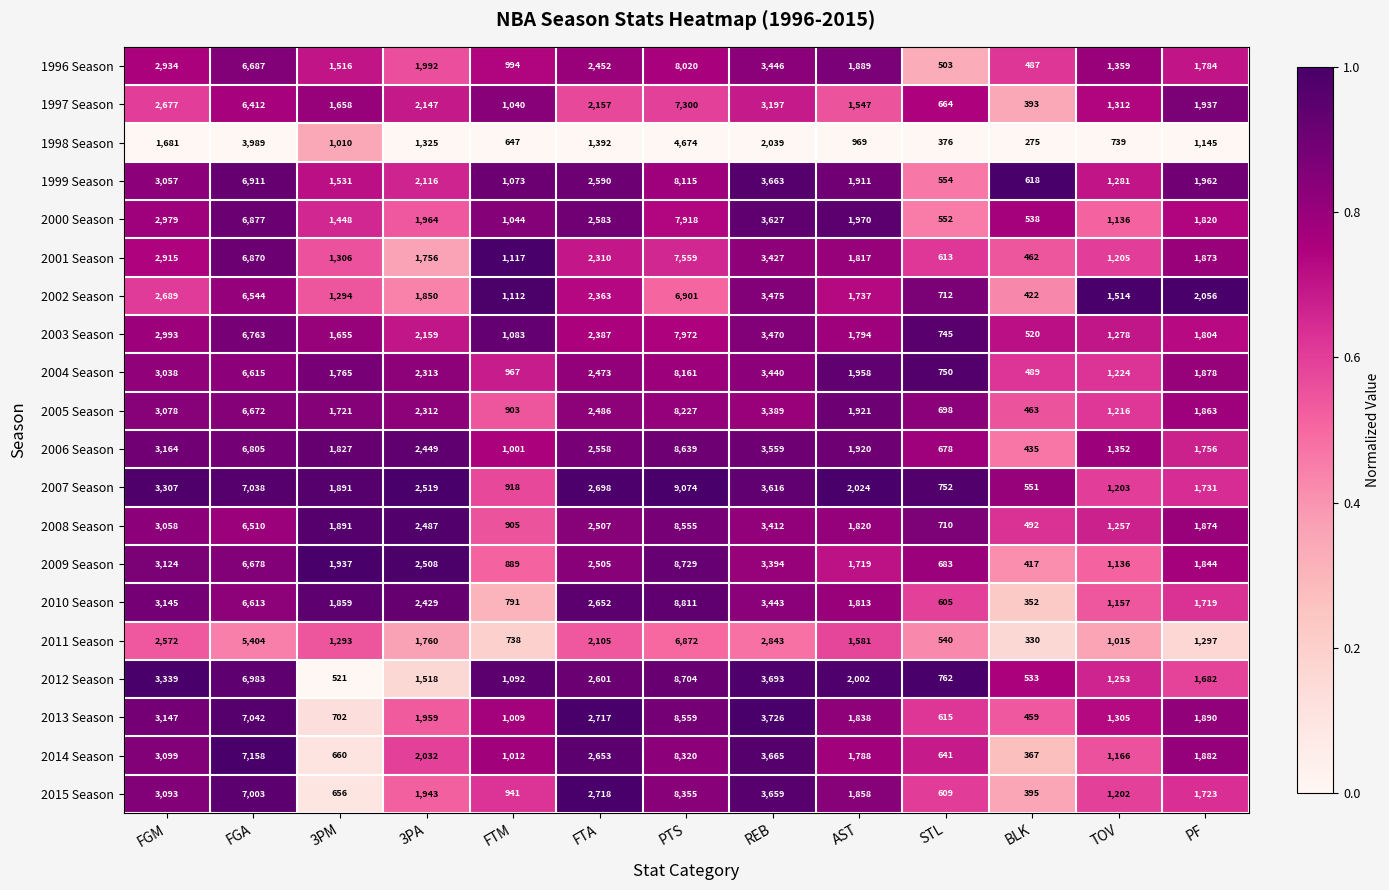

Which series changed the most between 3PA and AST?

2009 Season